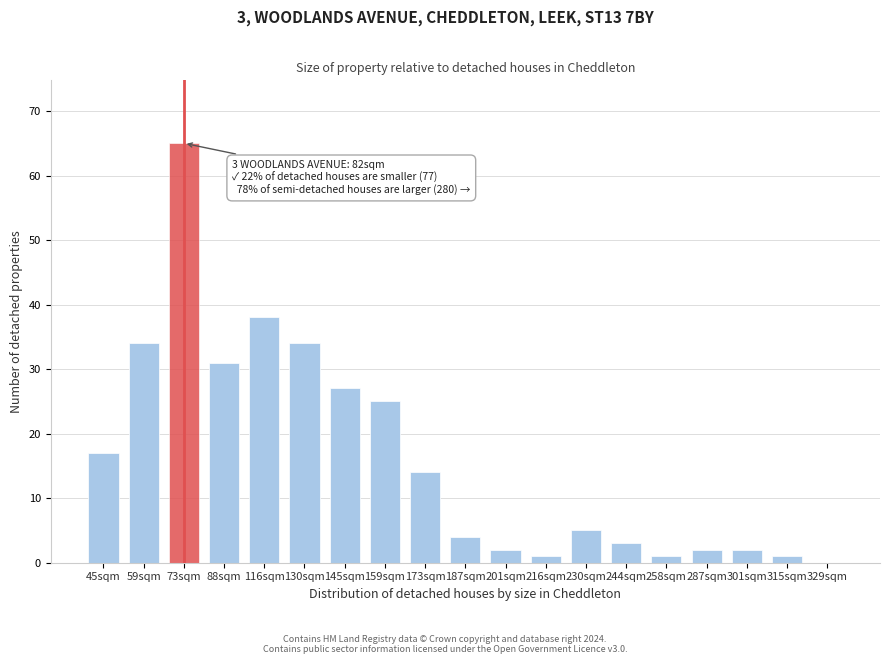

Reading left to right, list all the values displayed in this chart.

45sqm=17	59sqm=34	73sqm=65	88sqm=31	116sqm=38	130sqm=34	145sqm=27	159sqm=25	173sqm=14	187sqm=4	201sqm=2	216sqm=1	230sqm=5	244sqm=3	258sqm=1	287sqm=2	301sqm=2	315sqm=1	329sqm=0